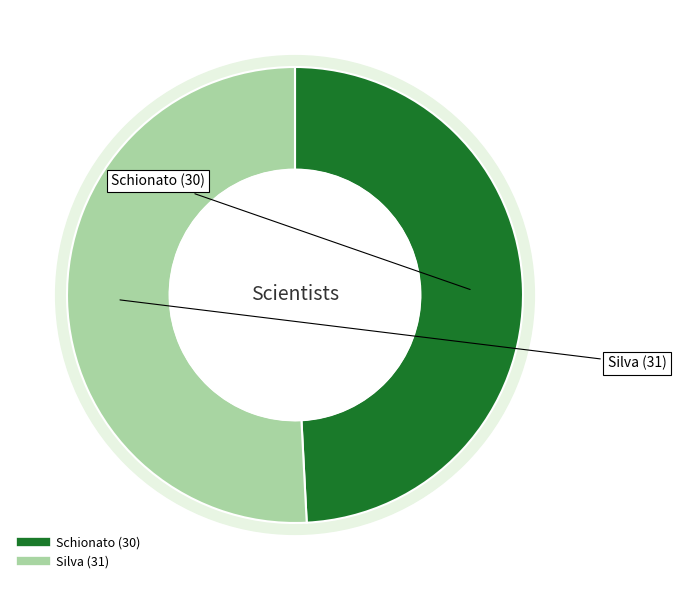

To the nearest percent, what percentage of the pie is Silva?

51%